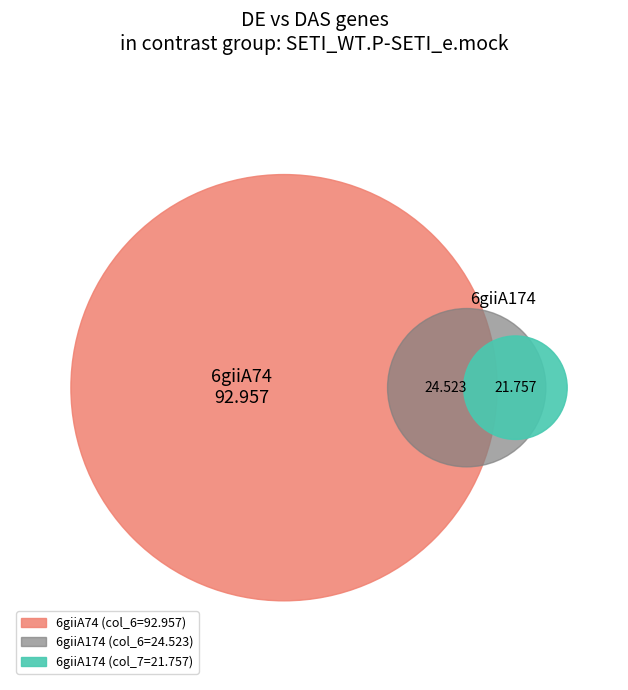

Is it true that 6giiA74 is 92% of the pie?

False